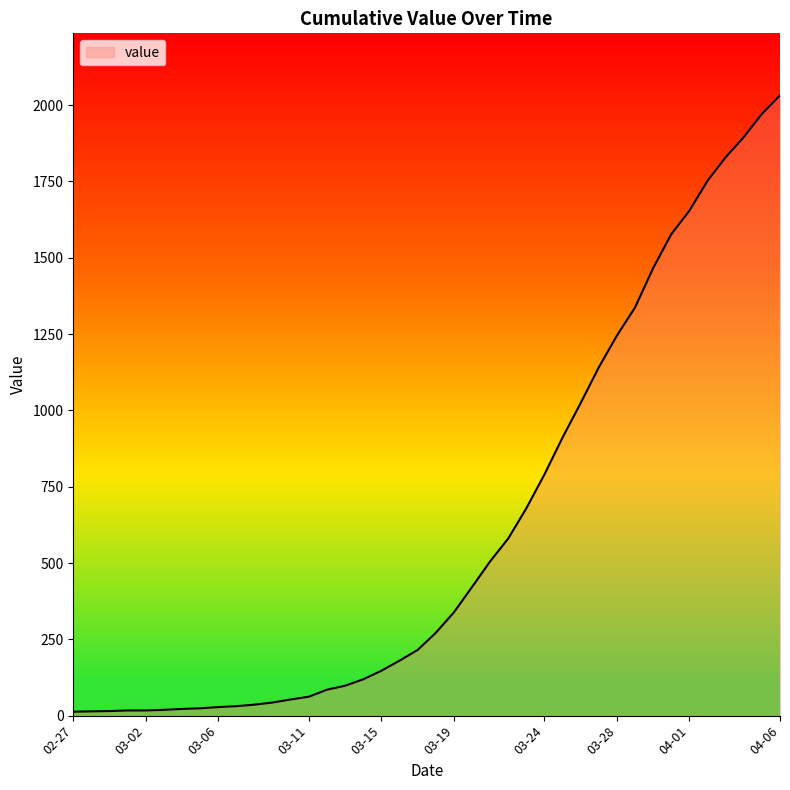

What is the greatest value displayed?

2032